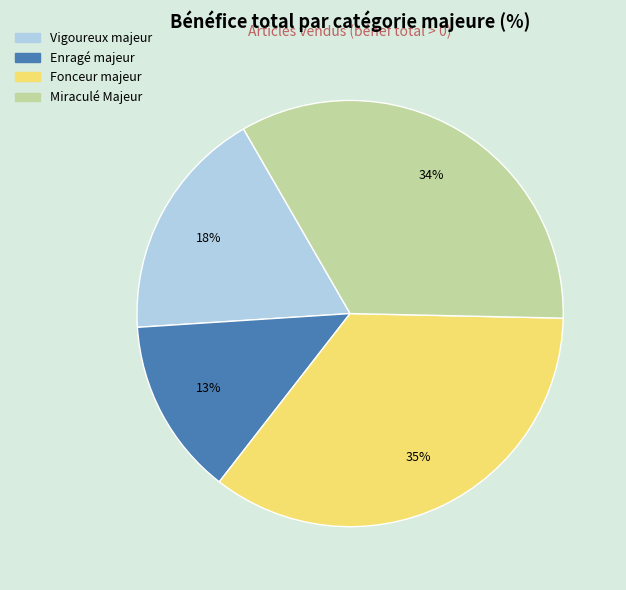

Between Vigoureux majeur and Enragé majeur, which is larger?

Vigoureux majeur